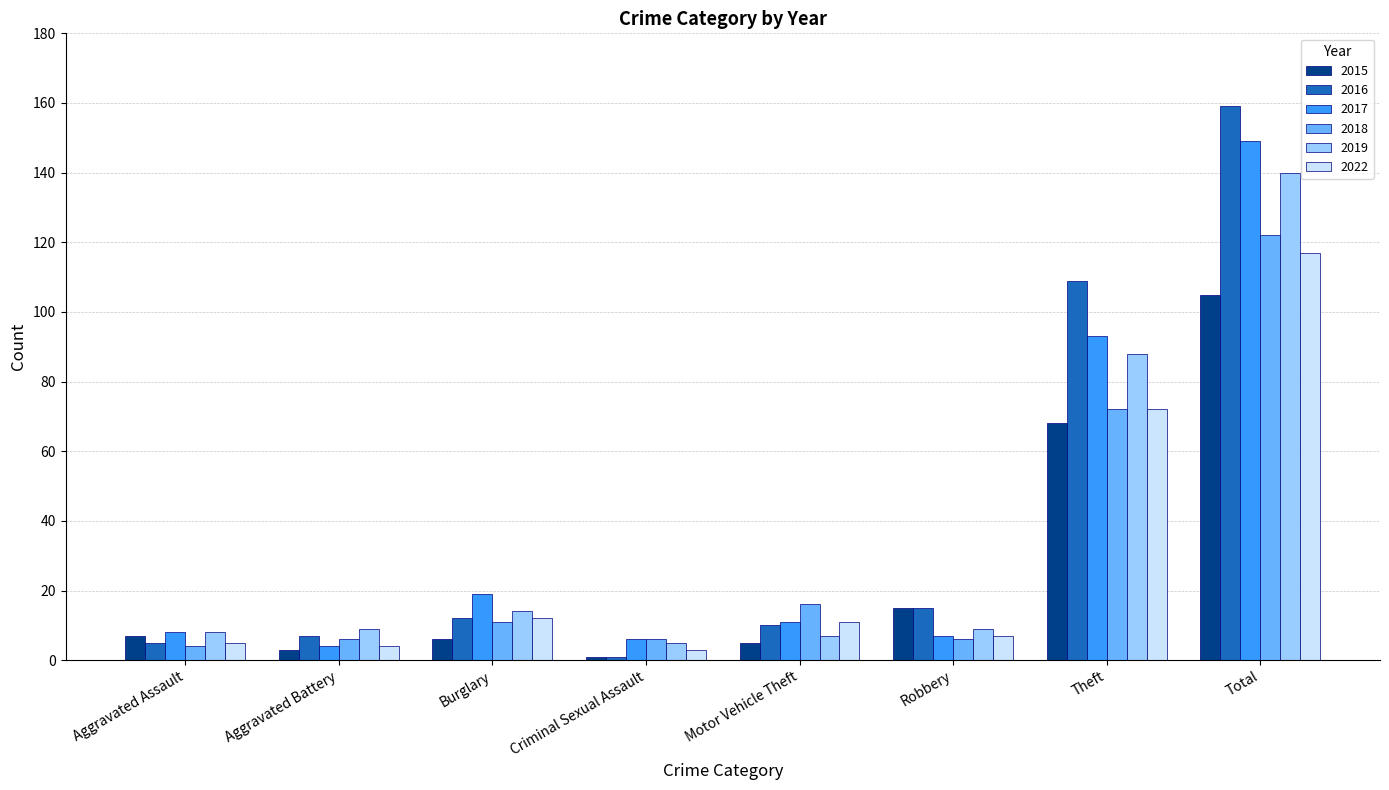

Reading left to right, transcribe all the data shown in this chart.

2015: 7	3	6	1	5	15	68	105
2016: 5	7	12	1	10	15	109	159
2017: 8	4	19	6	11	7	93	149
2018: 4	6	11	6	16	6	72	122
2019: 8	9	14	5	7	9	88	140
2022: 5	4	12	3	11	7	72	117